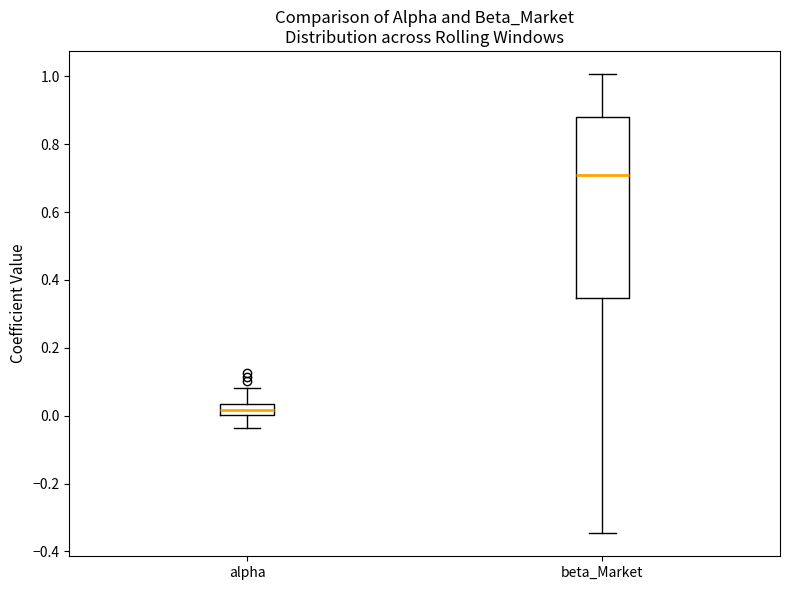

Reading left to right, transcribe this box plot: for each box, give where its median line is, the range the box spans, and where its two whiskers end, as read against the y-axis. The values are not printed on the chart, so give them approximately, as read against the axis.

alpha: median 0.02, box 0.00 to 0.04, whiskers -0.04 to 0.08
beta_Market: median 0.70, box 0.34 to 0.88, whiskers -0.34 to 1.00